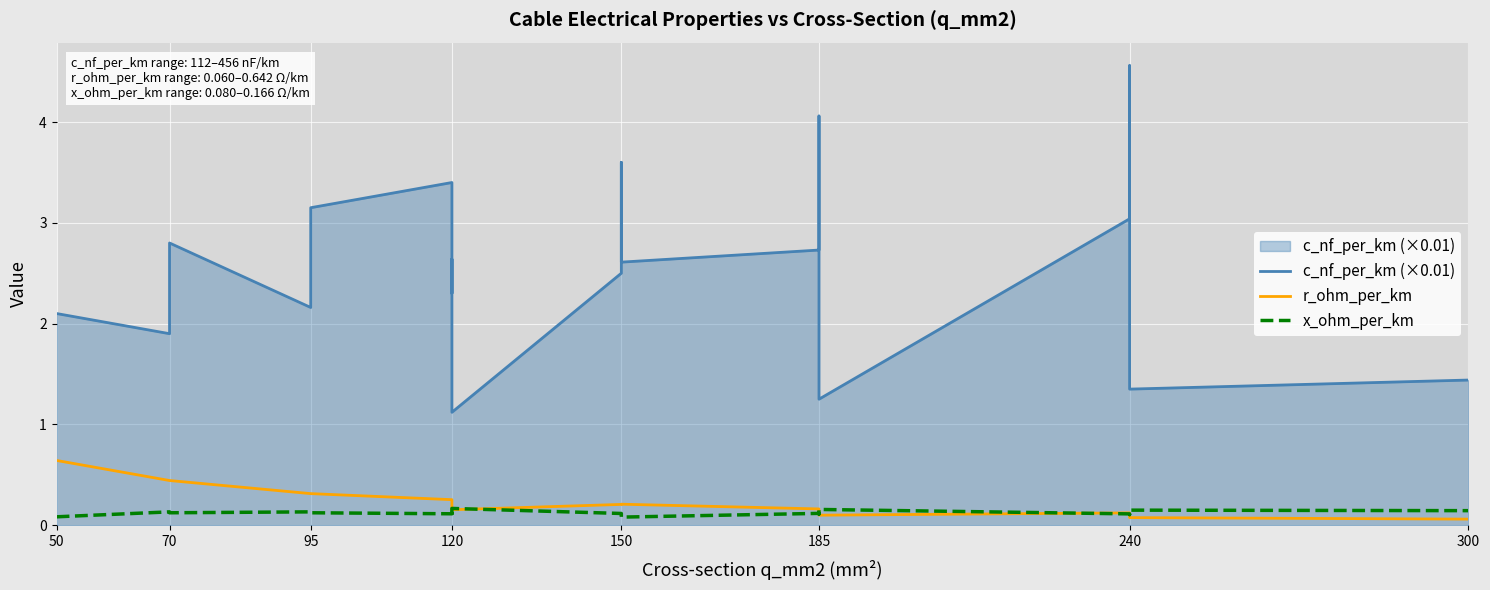

What is the sum of all x_ohm_per_km values?

2.3